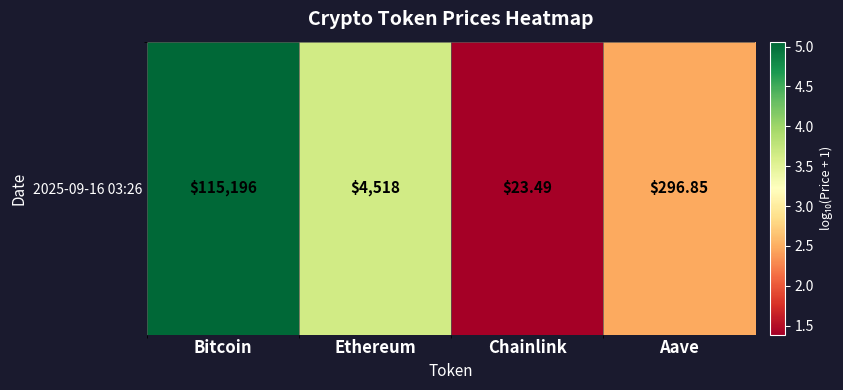

Rank the categories by value from lowest to highest.

Chainlink, Aave, Ethereum, Bitcoin